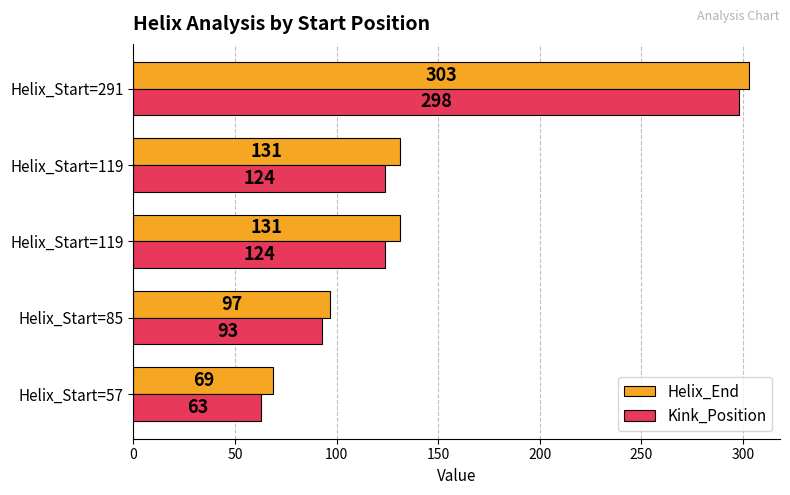

What are all the series names shown in the legend?

Helix_End, Kink_Position